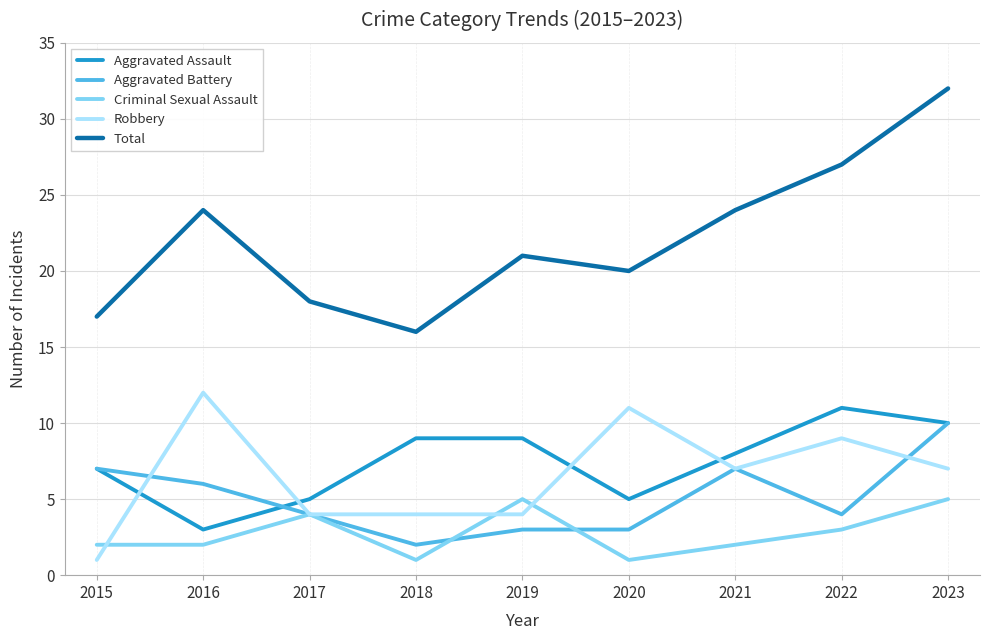

Which series changed the most between 2016 and 2019?

Robbery